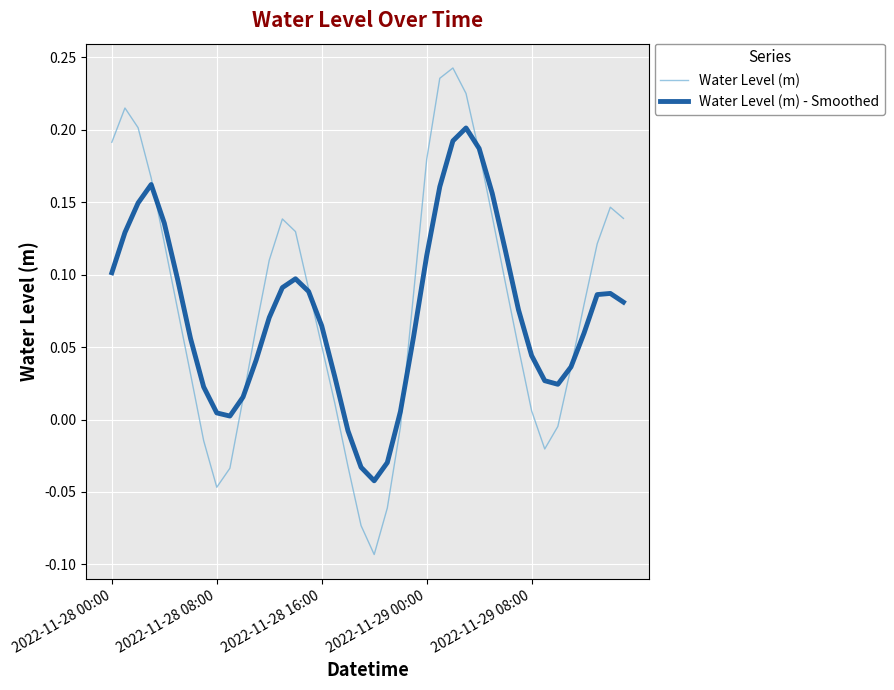

Which series has the largest range (max minus min)?

Water Level (m)